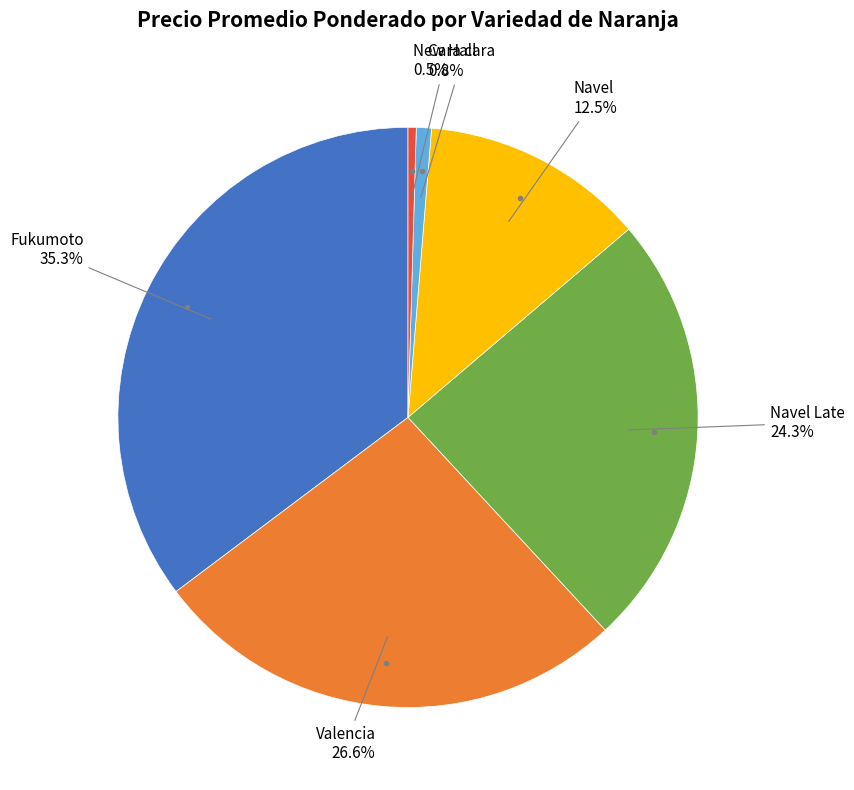

Is there a majority slice in this chart?

No